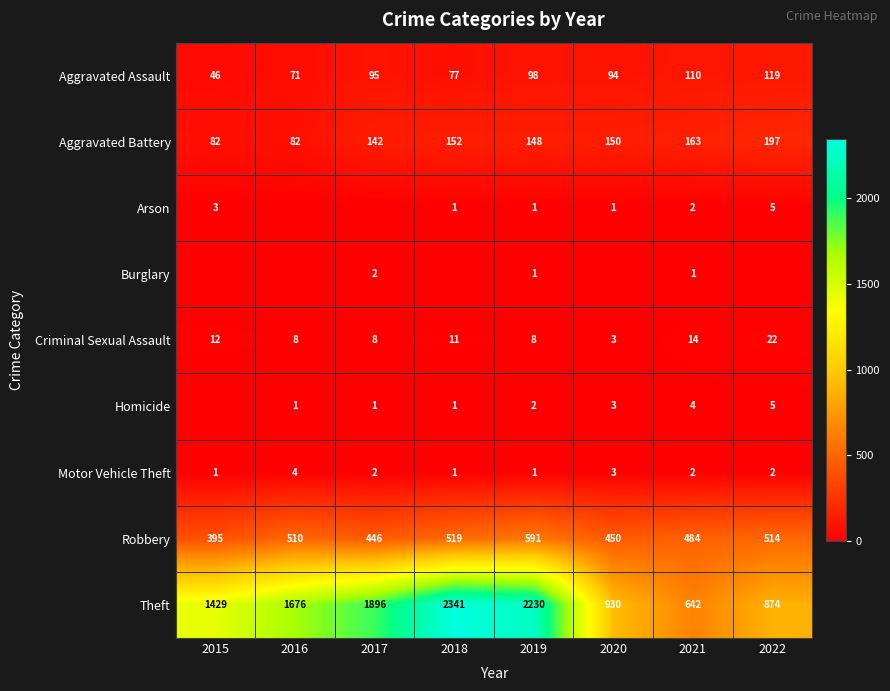

The value of Theft at 2021 is 642. True or false?

True